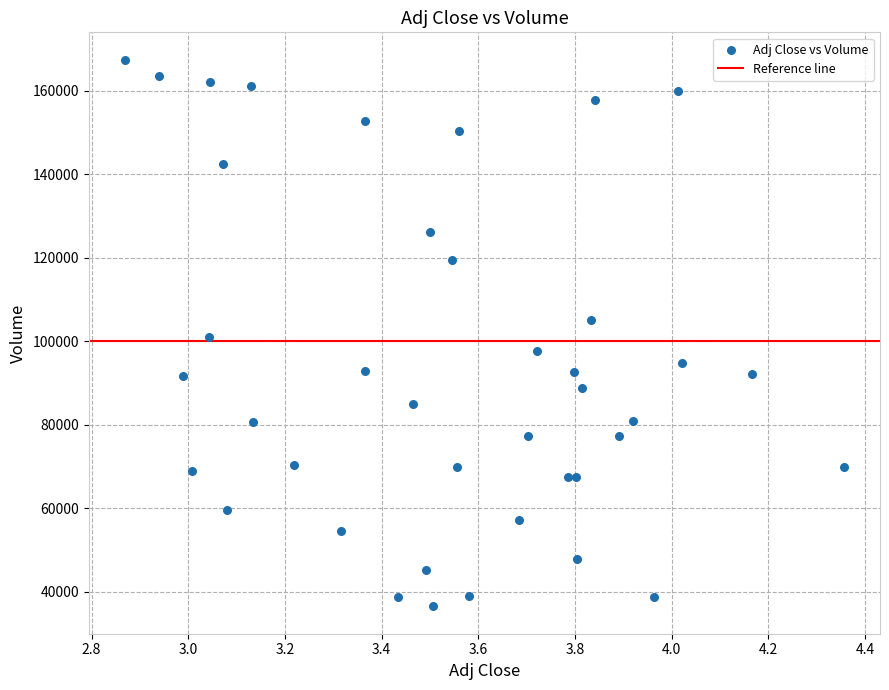

What is the range of Y values (max minus min)?

131000